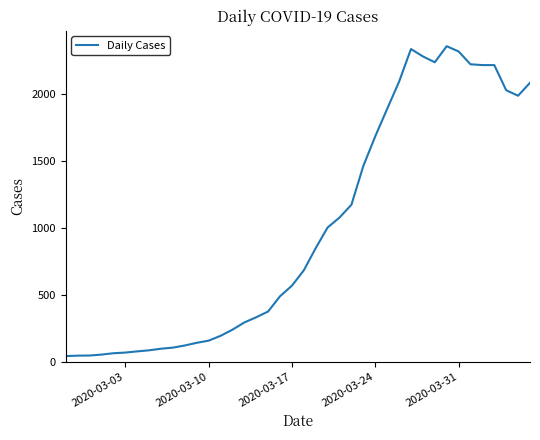

What is the maximum value shown in the chart?

2356